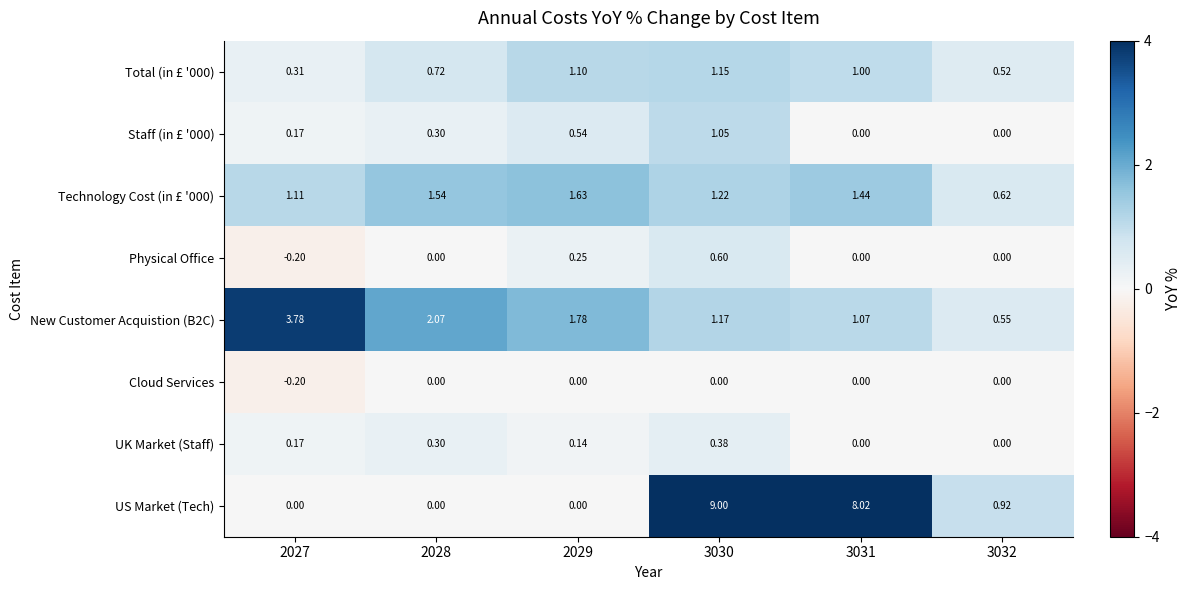

Which series changed the most between 2027 and 3030?

US Market (Tech)